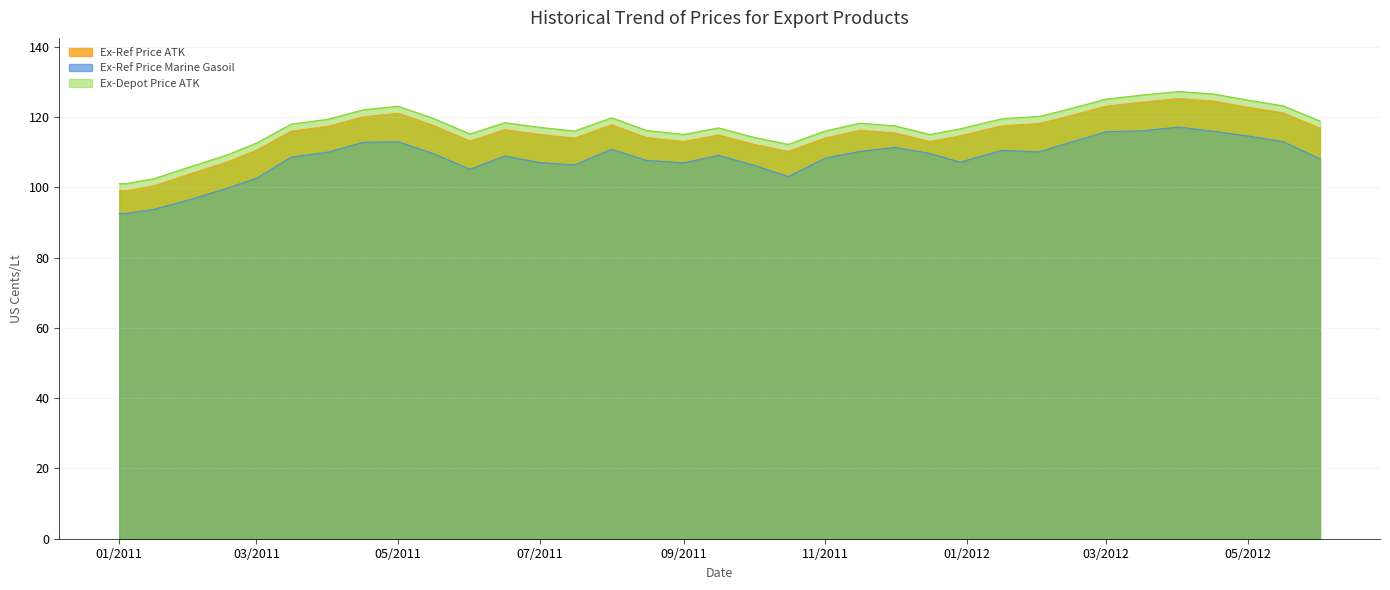

What is the spread (max minus min) of values at 03/2012?

9.3